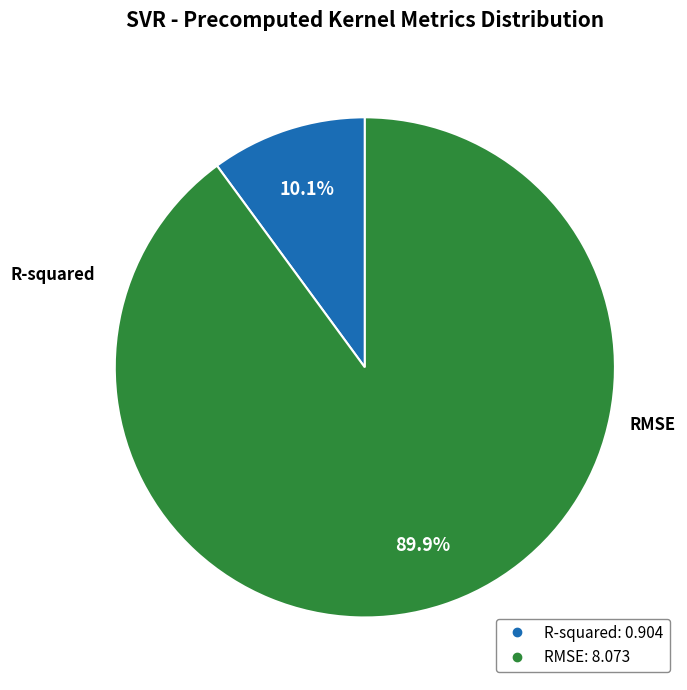

Which category has the biggest portion of the pie?

RMSE